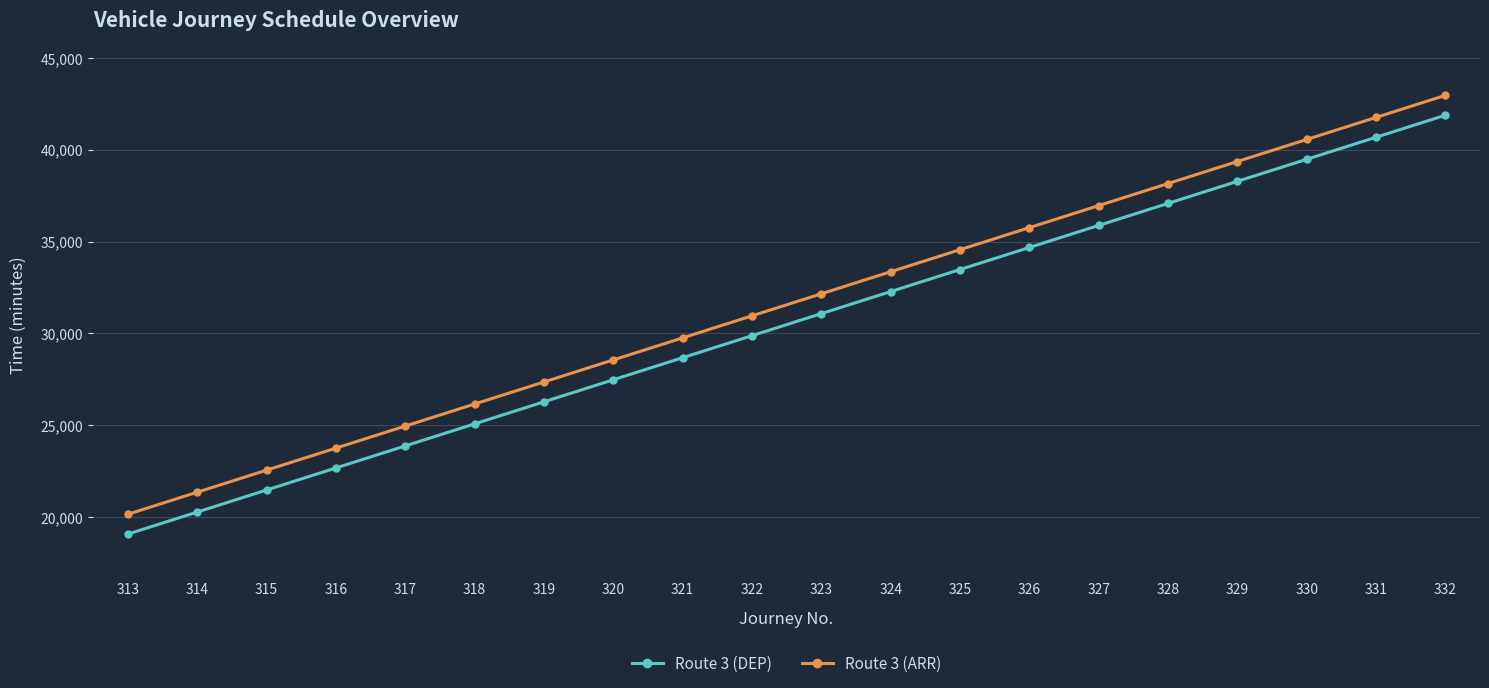

Is it true that Route 3 (ARR) equals 33360 at 324?

True